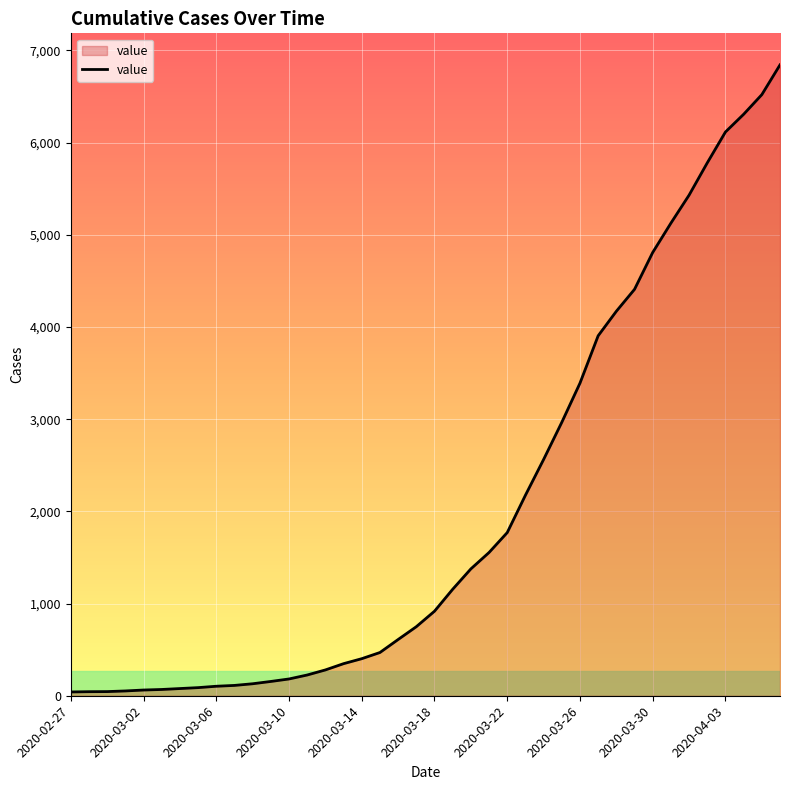

What is the maximum value shown in the chart?

6844